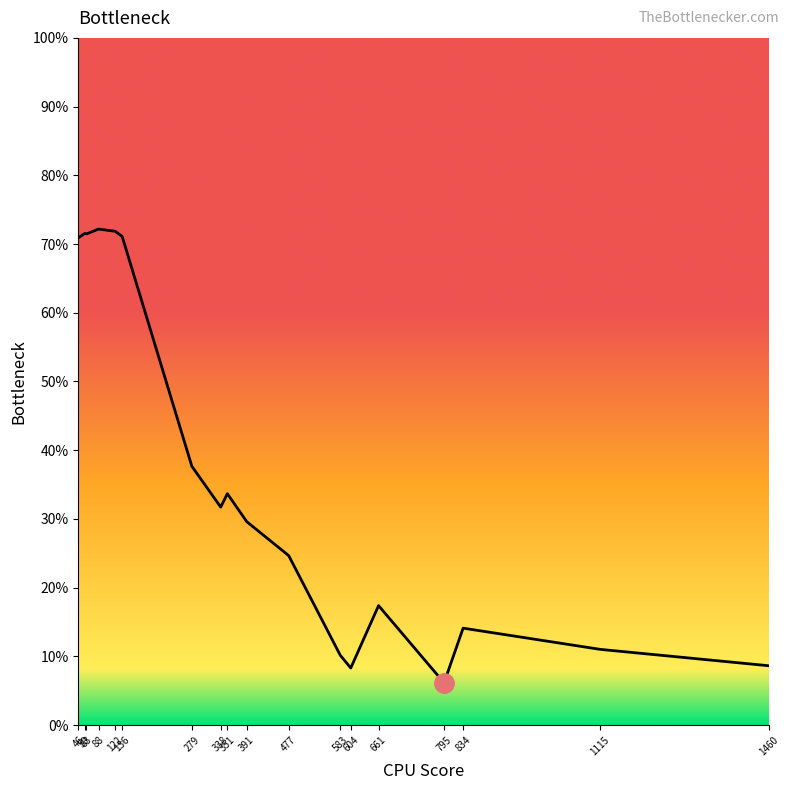

Reading right to left, what are all the values shown in this chart?

0.1	0.1	0.1	0.1	0.2	0.1	0.1	0.2	0.3	0.3	0.3	0.4	0.7	0.7	0.7	0.7	0.7	0.7